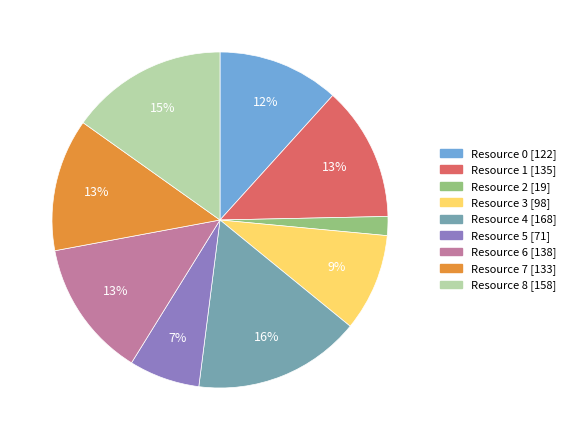

What percentage is the Resource 0 slice, to the nearest percent?

12%